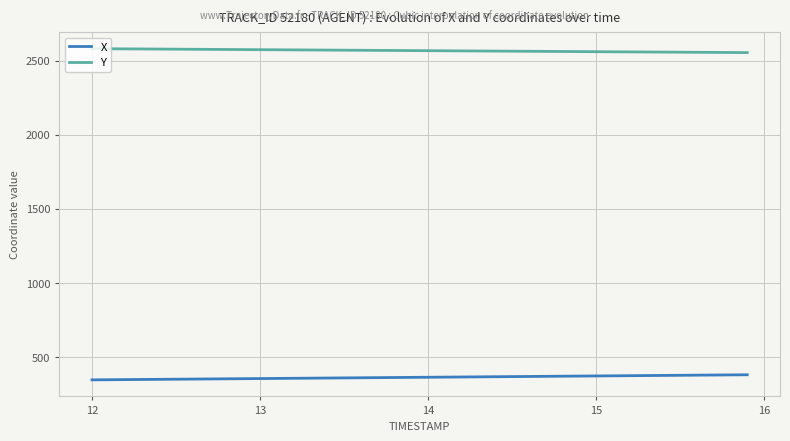

True or false: X and Y intersect in this chart.

False